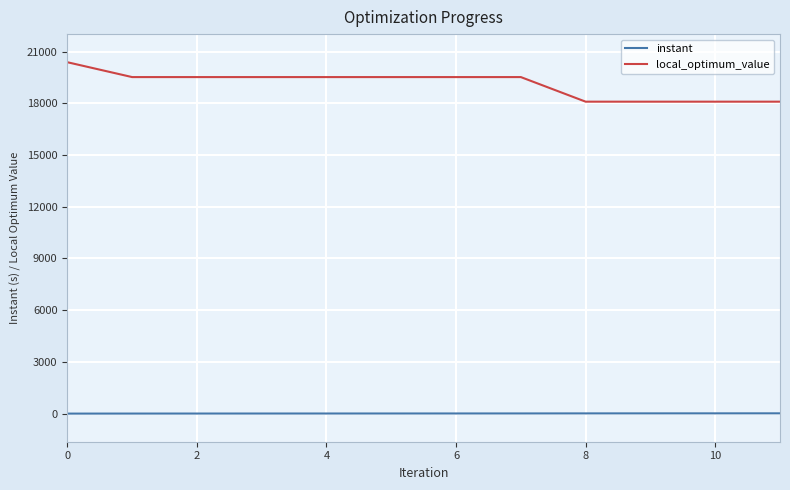

True or false: instant and local_optimum_value cross at least once.

False